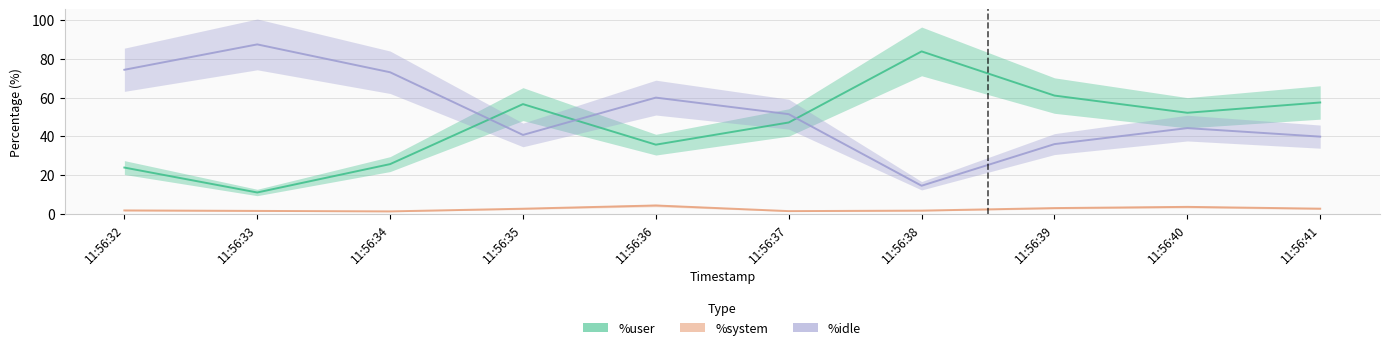

The value of %system at 11:56:38 is 1.6. True or false?

True